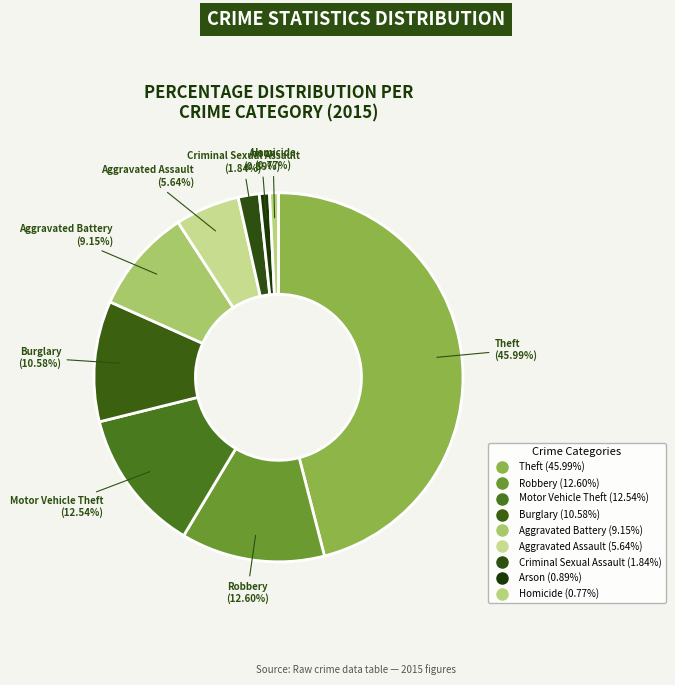

Does any single category account for the majority?

No